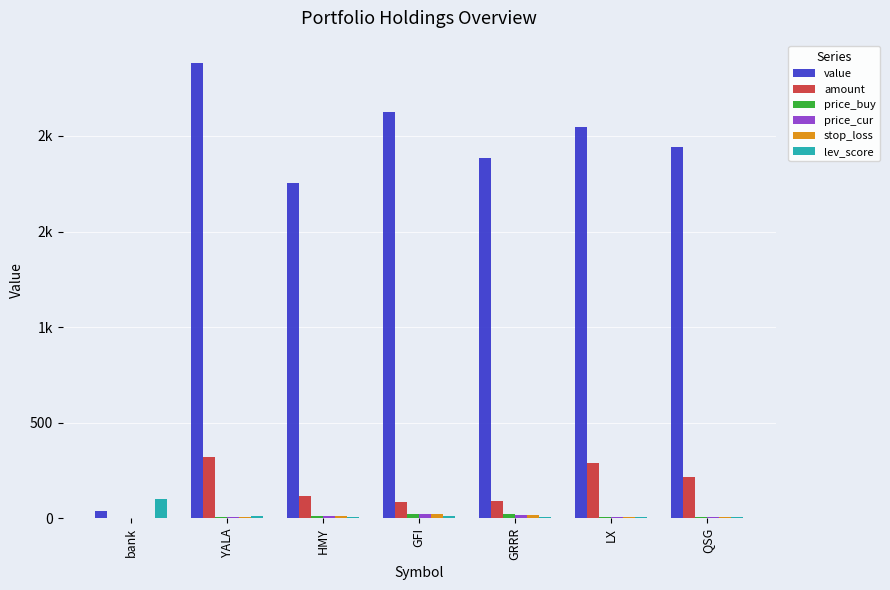

Are the bars grouped side by side (vs. stacked)?

Yes